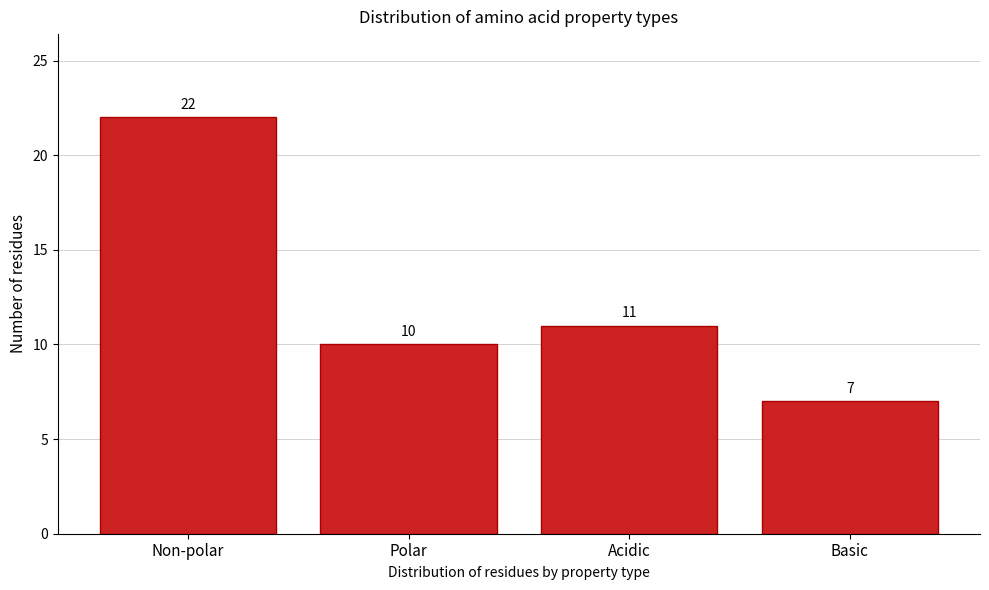

Reading left to right, transcribe all the data shown in this chart.

22	10	11	7